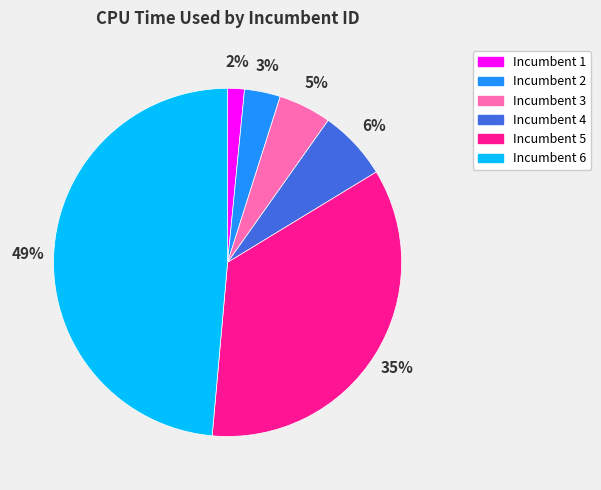

The Incumbent 5 slice represents 35% of the pie. True or false?

True